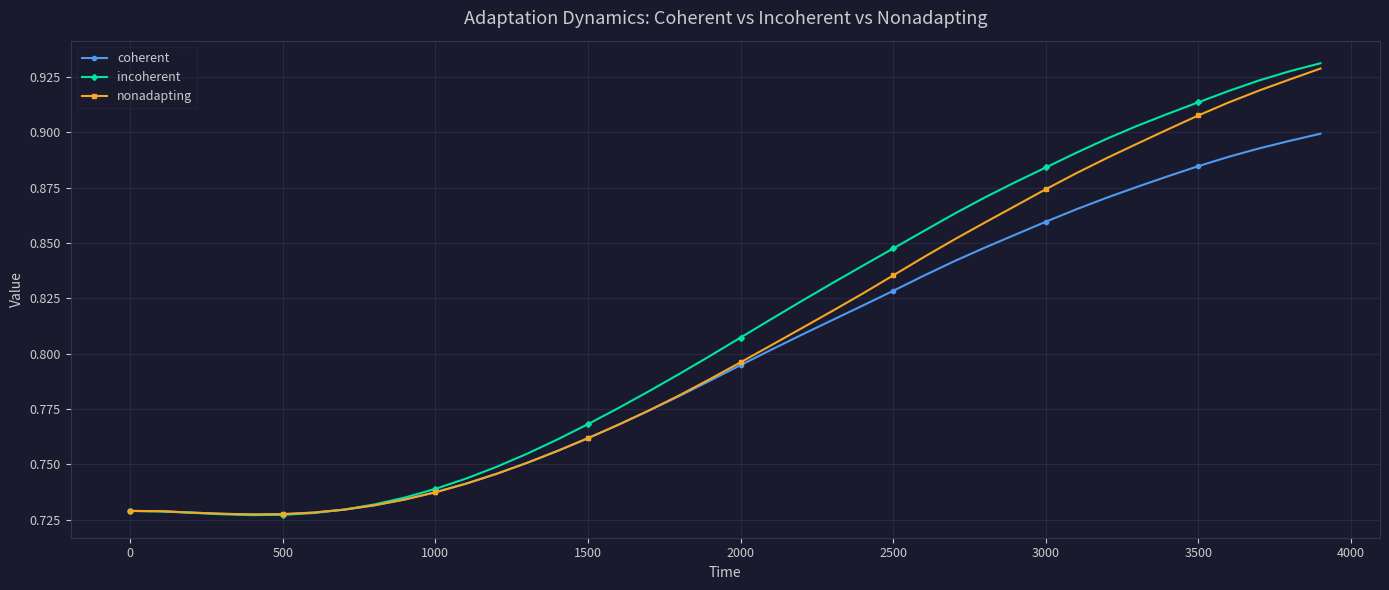

Is this an area chart (filled region under the line)?

No